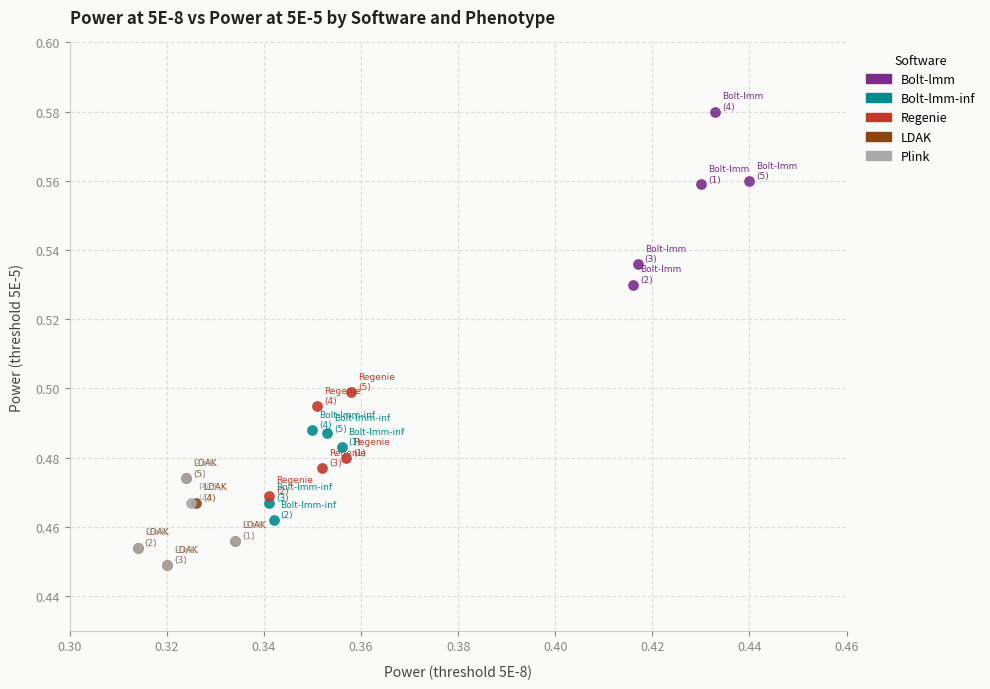

Which series has the largest Y range (max minus min)?

Bolt-lmm